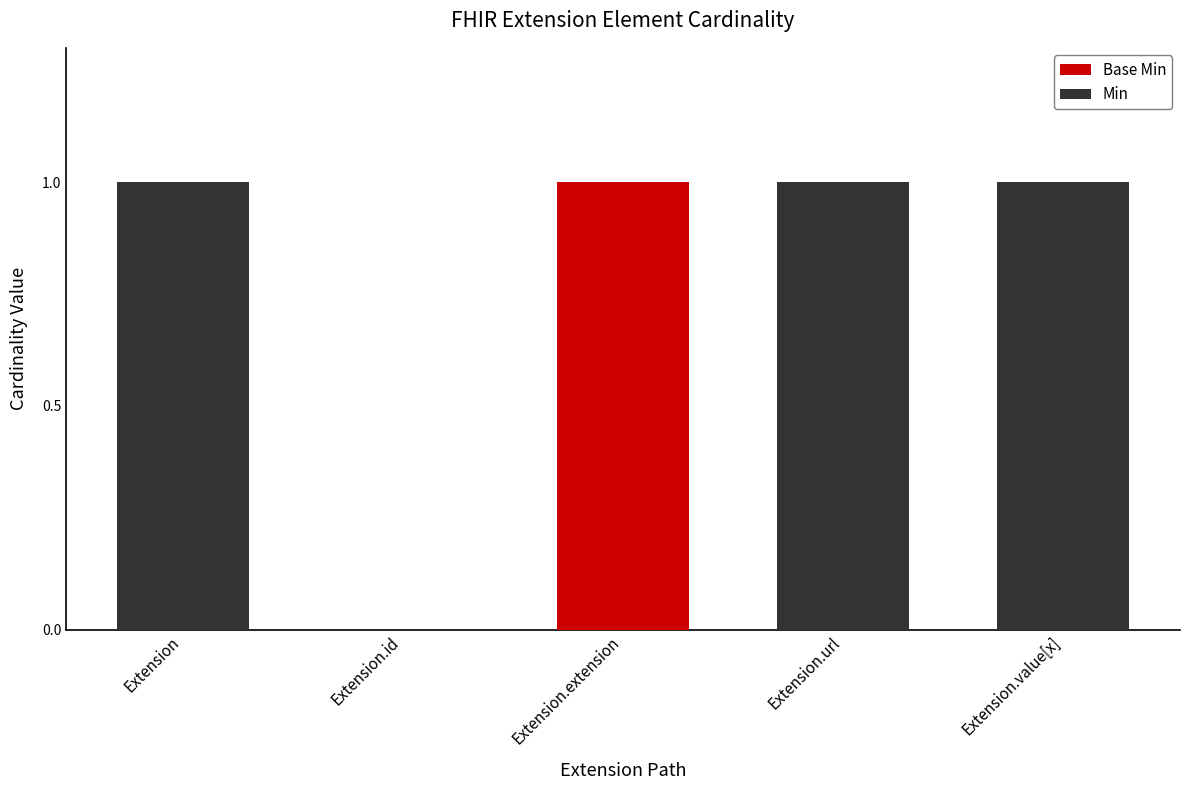

At which label does Min reach its peak?

Extension.extension